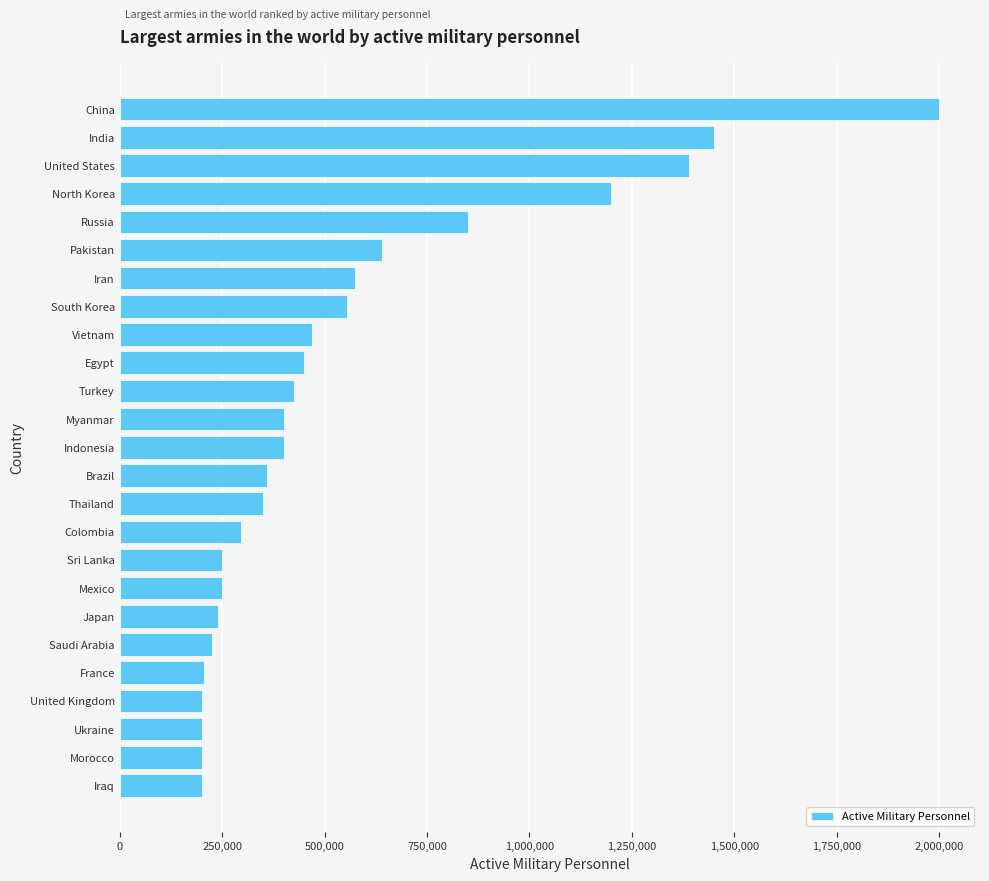

Approximately how many times larger is the value at Ukraine compared to France?

1.0